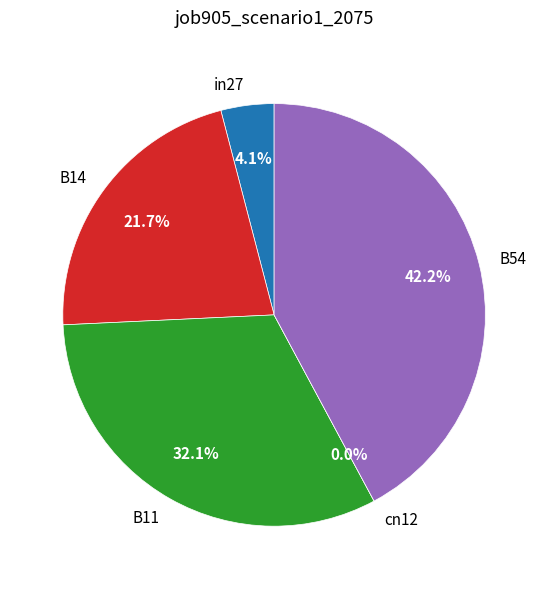

Rank the categories by value from lowest to highest.

cn12, in27, B14, B11, B54